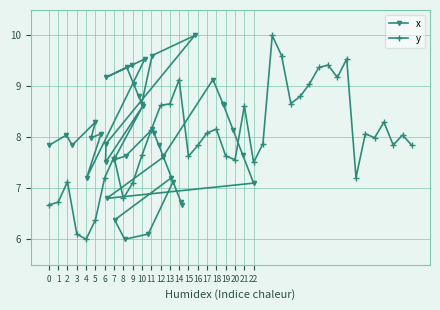

In x, how many points are higher than both neighbors (excluding endpoints)?

11